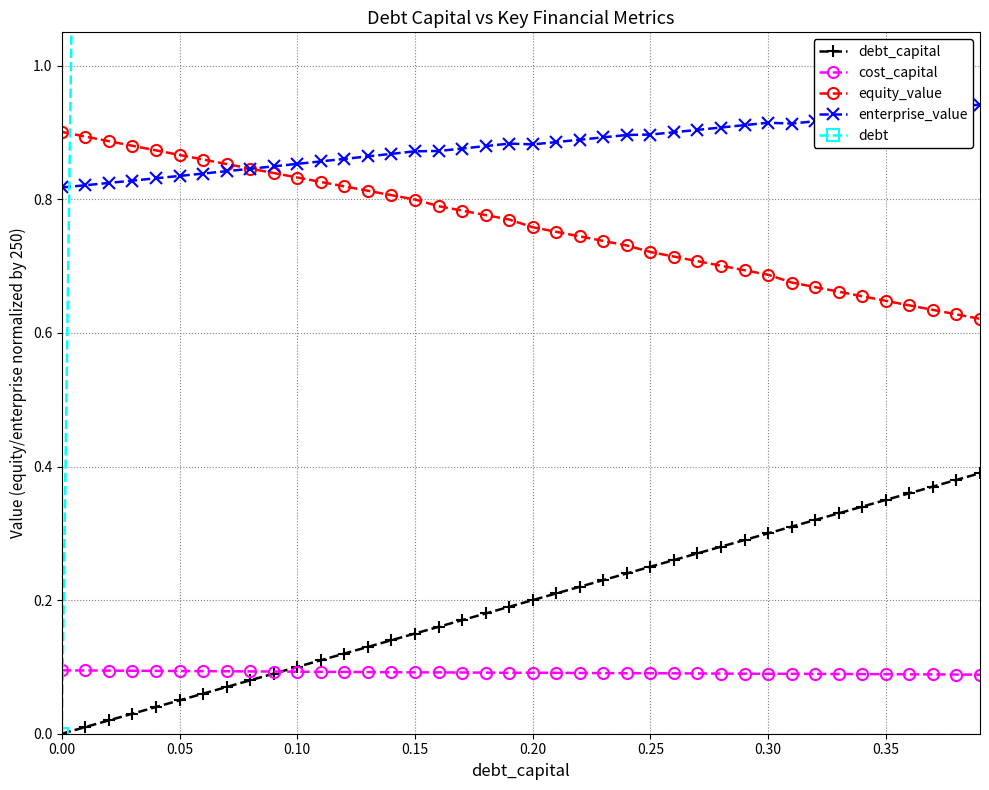

True or false: equity_value and debt_capital intersect in this chart.

False